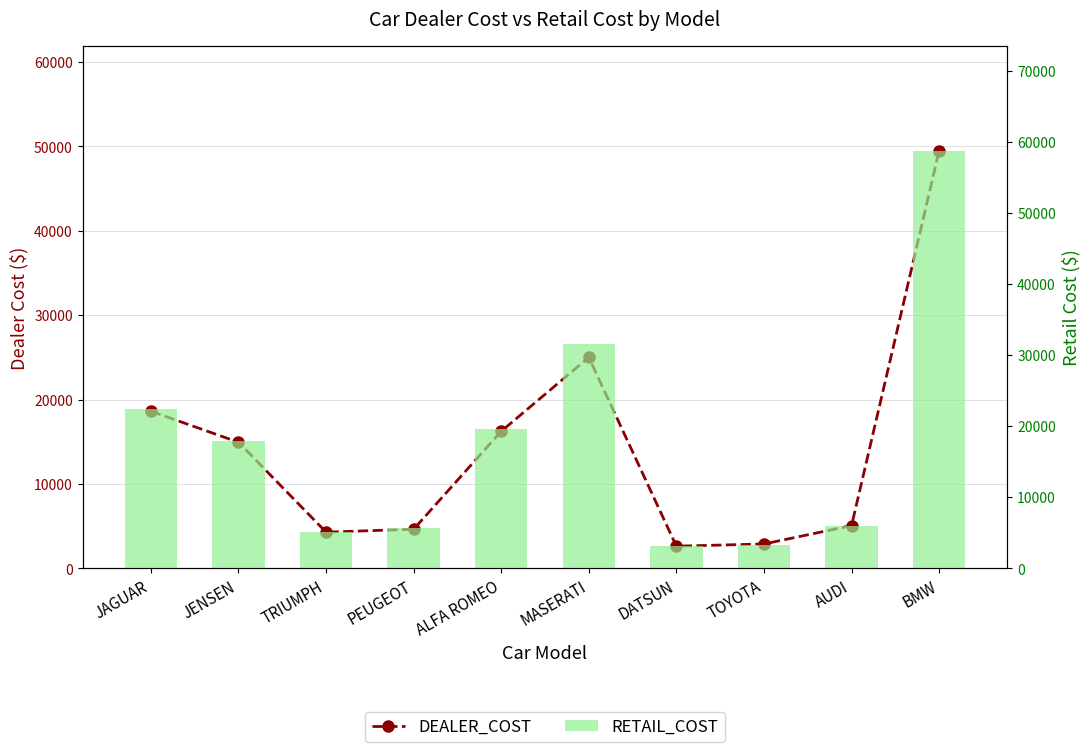

What is the difference between the second highest and minimum values in the RETAIL_COST series?

28361